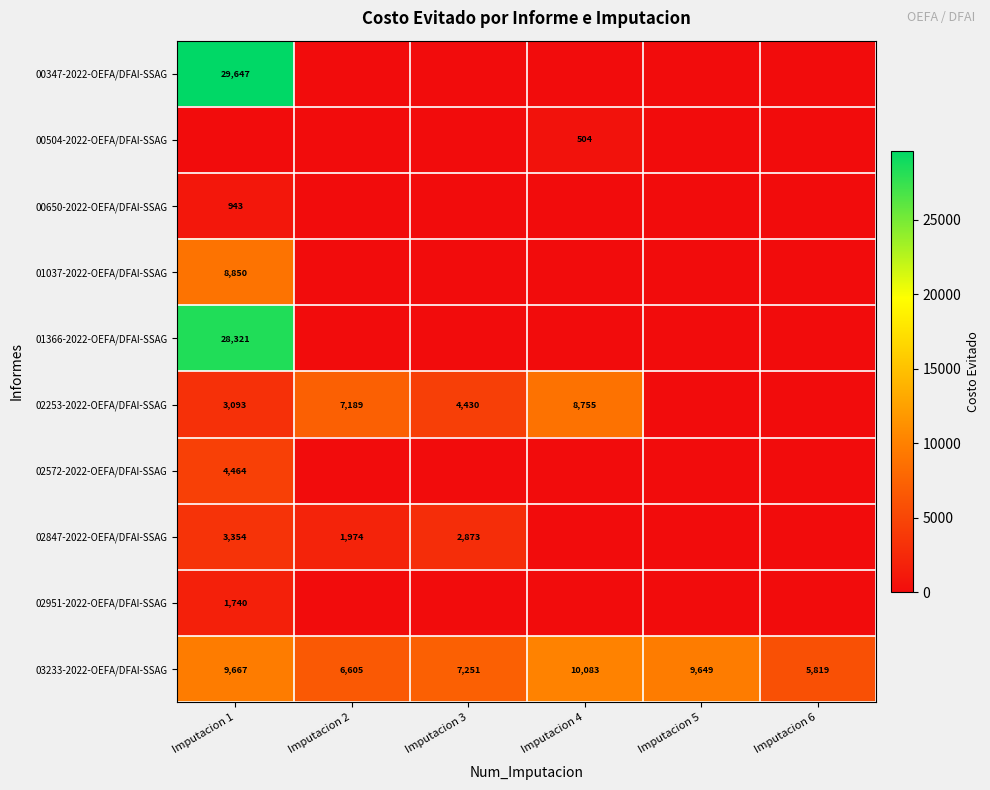

What is the approximate value of 03233-2022-OEFA/DFAI-SSAG at Imputacion 1, to the nearest 50?

9650